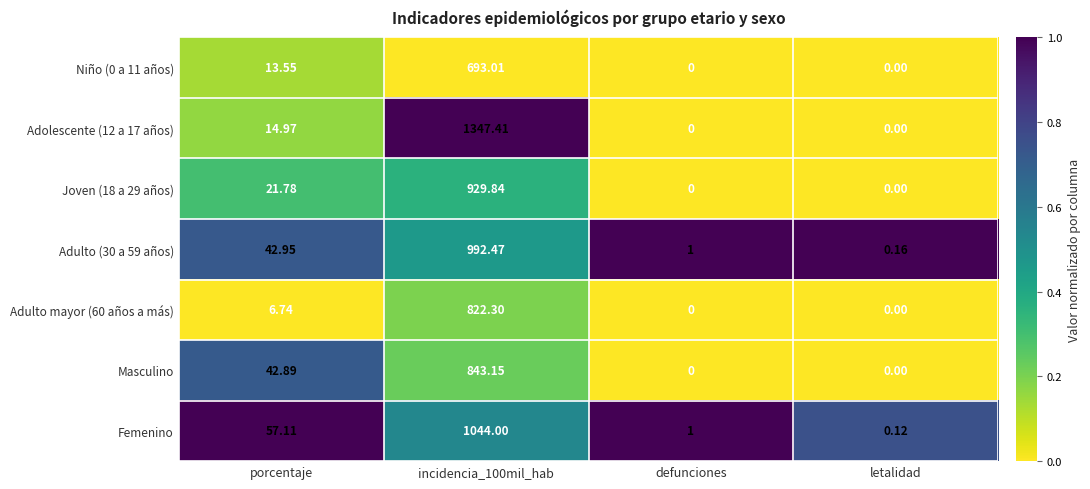

Which series changed the most between porcentaje and letalidad?

Femenino